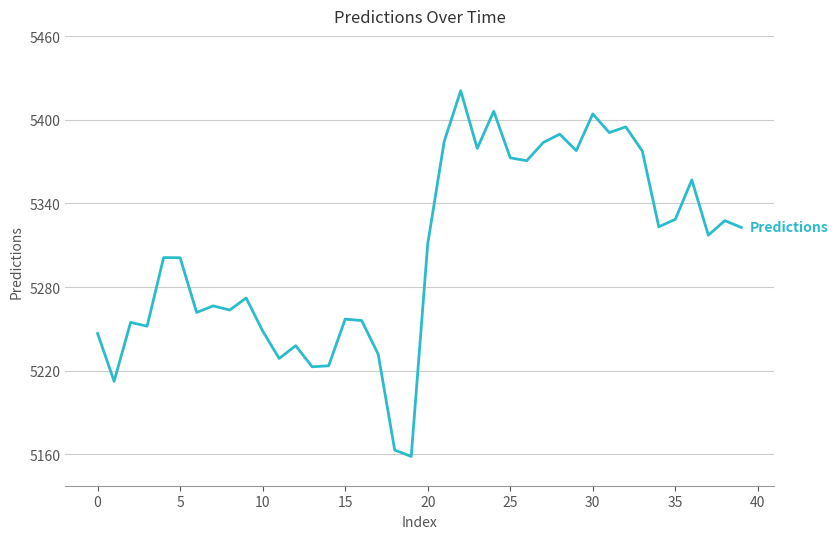

What is the difference between the maximum and minimum values?

262.7